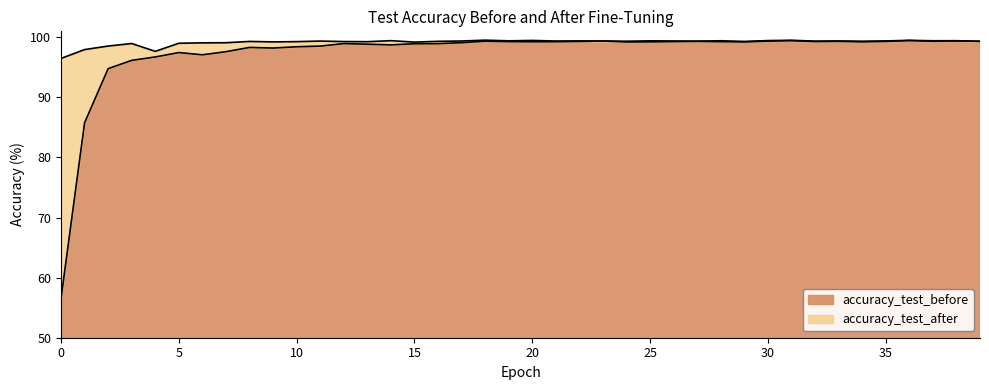

What is the difference between the accuracy_test_before values at 24 and 32?

0.1